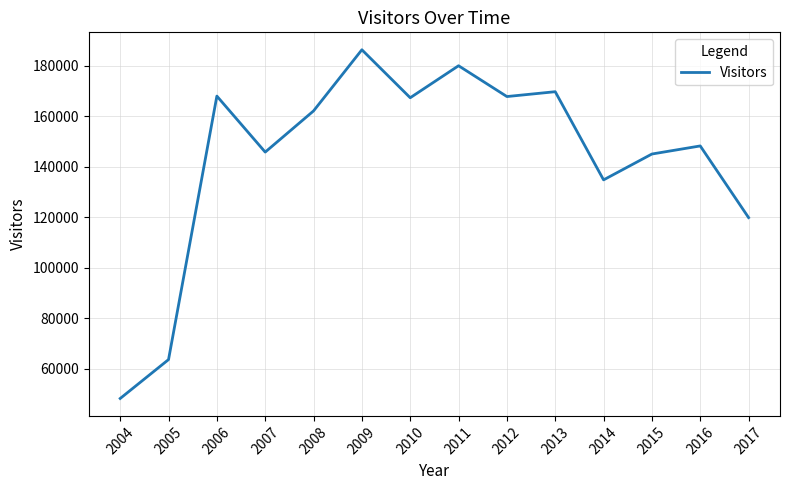

Is it true that the value at 2016 is 148210?

True